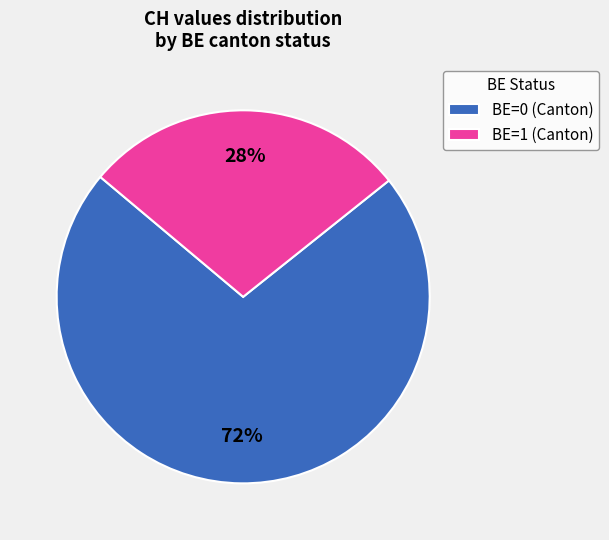

Rank the categories by value from lowest to highest.

BE=1 (Canton), BE=0 (Canton)